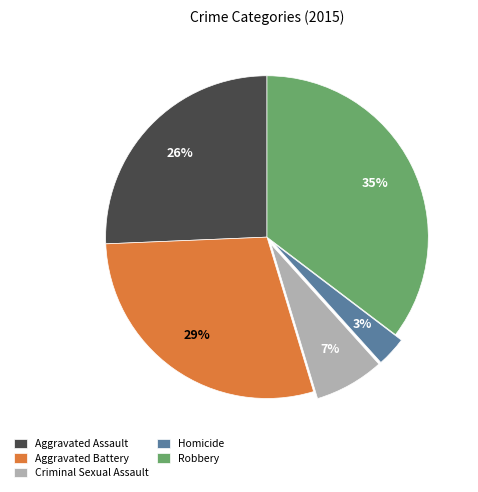

Do Aggravated Battery and Robbery together represent more than half of the pie?

Yes